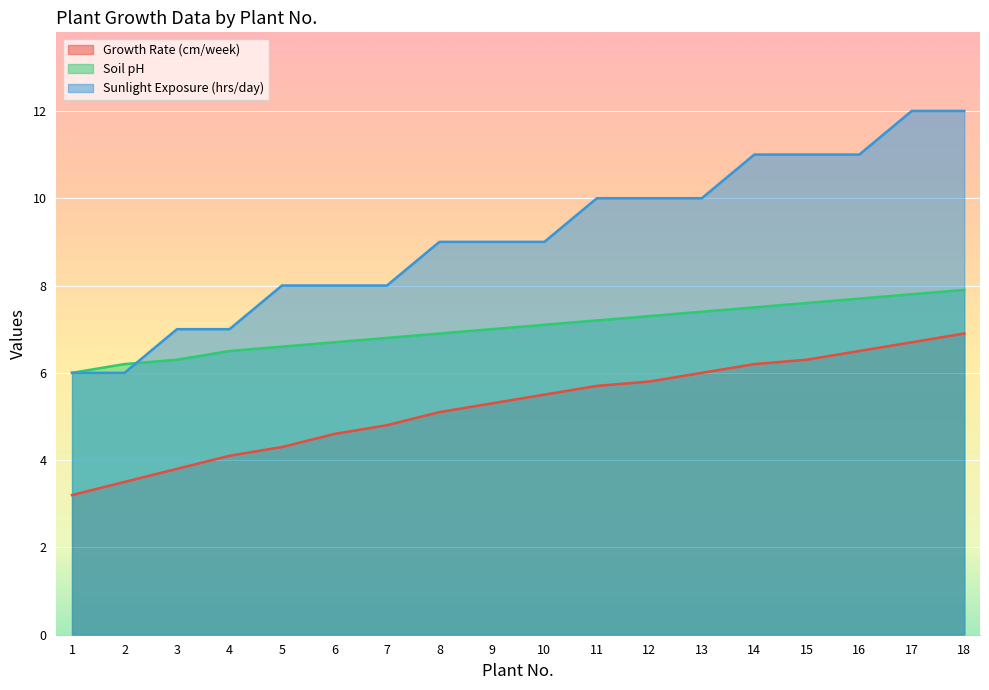

How many series are shown in this chart?

3